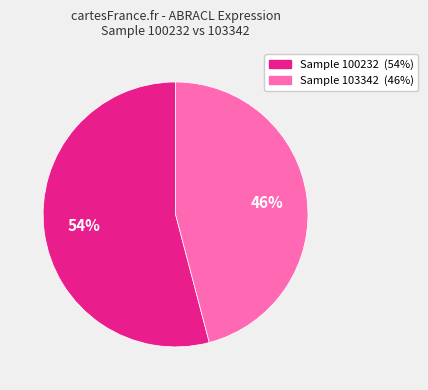

Does any single category account for the majority?

Yes